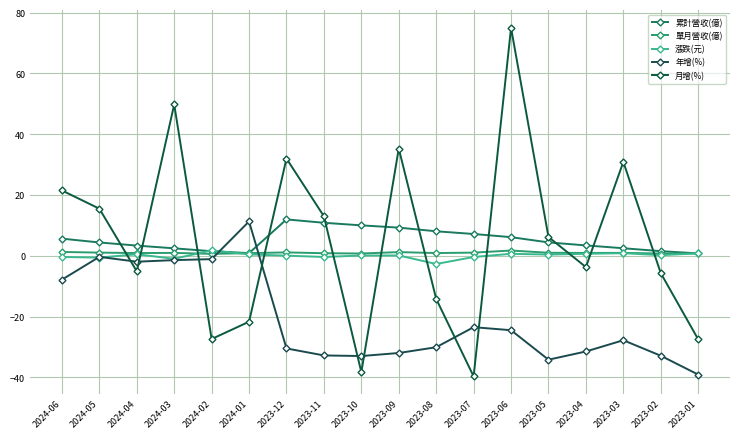

The value of 單月營收(億) at 2024-04 is 0.9. True or false?

True